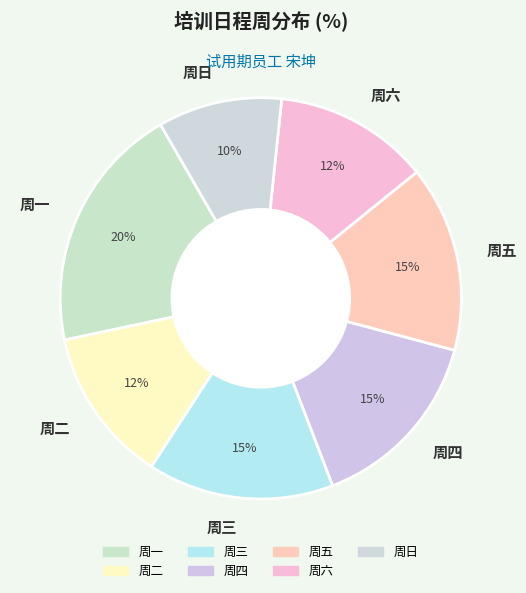

What percentage is the 周三 slice, to the nearest percent?

15%